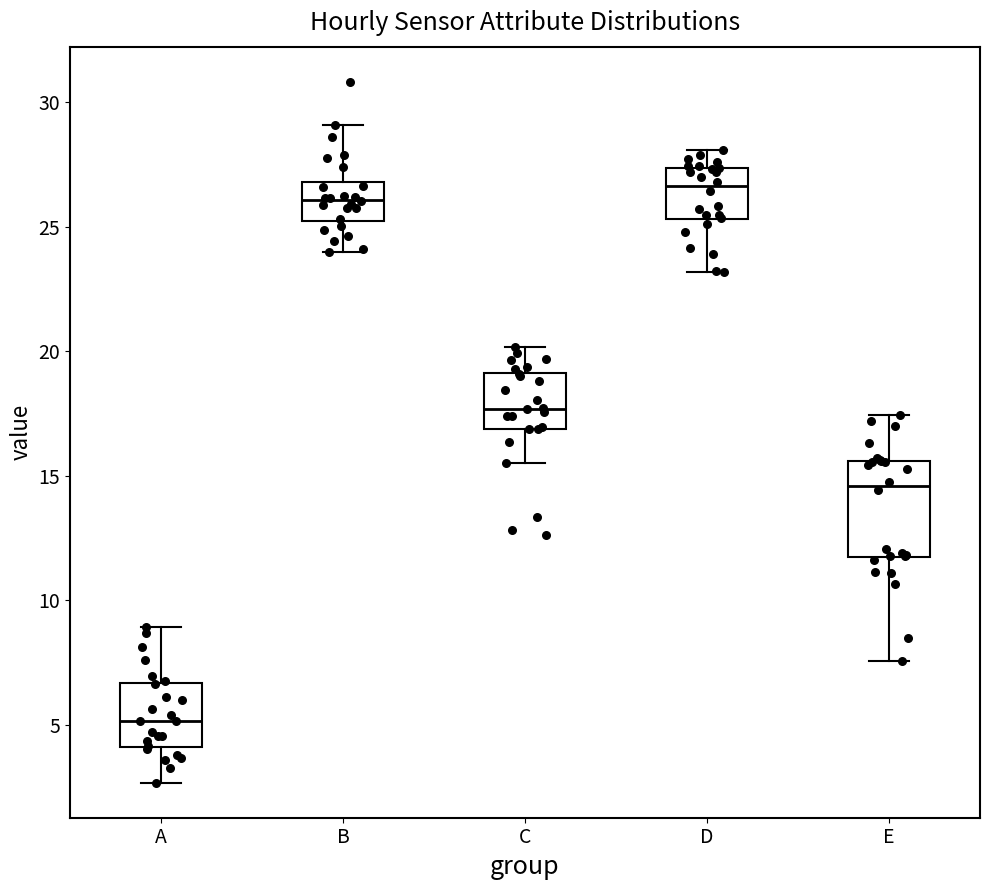

Where does the median line of the box for A sit on the y-axis? The values are not printed on the chart, so give them approximately, as read against the axis.

5.0